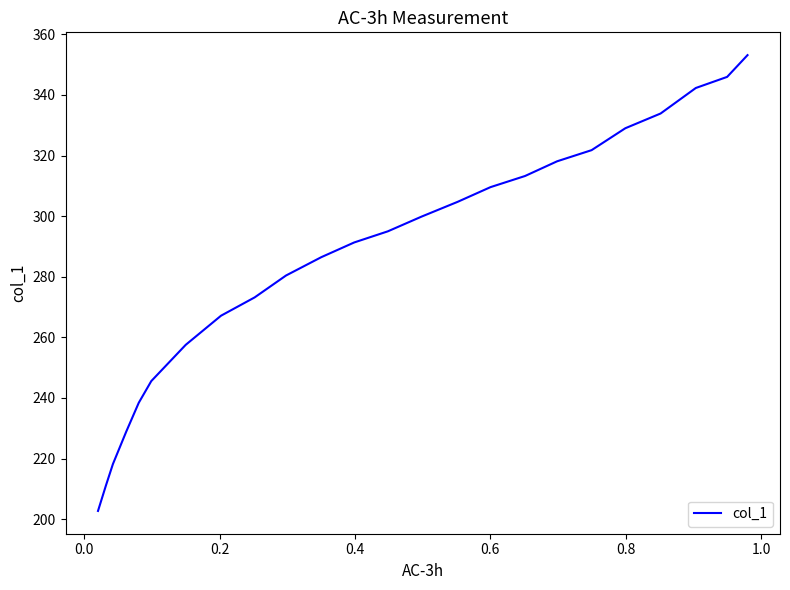

What is the difference between the maximum and minimum values?

150.4